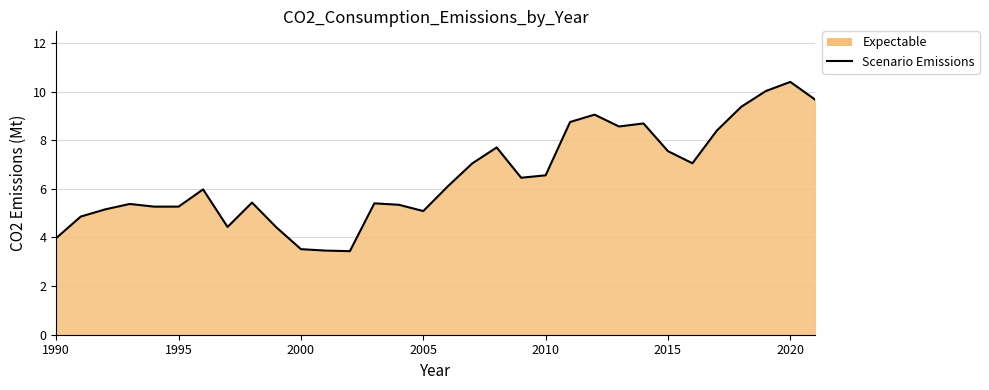

What is the ratio of the value at 1995 to the value at 2015?

0.7